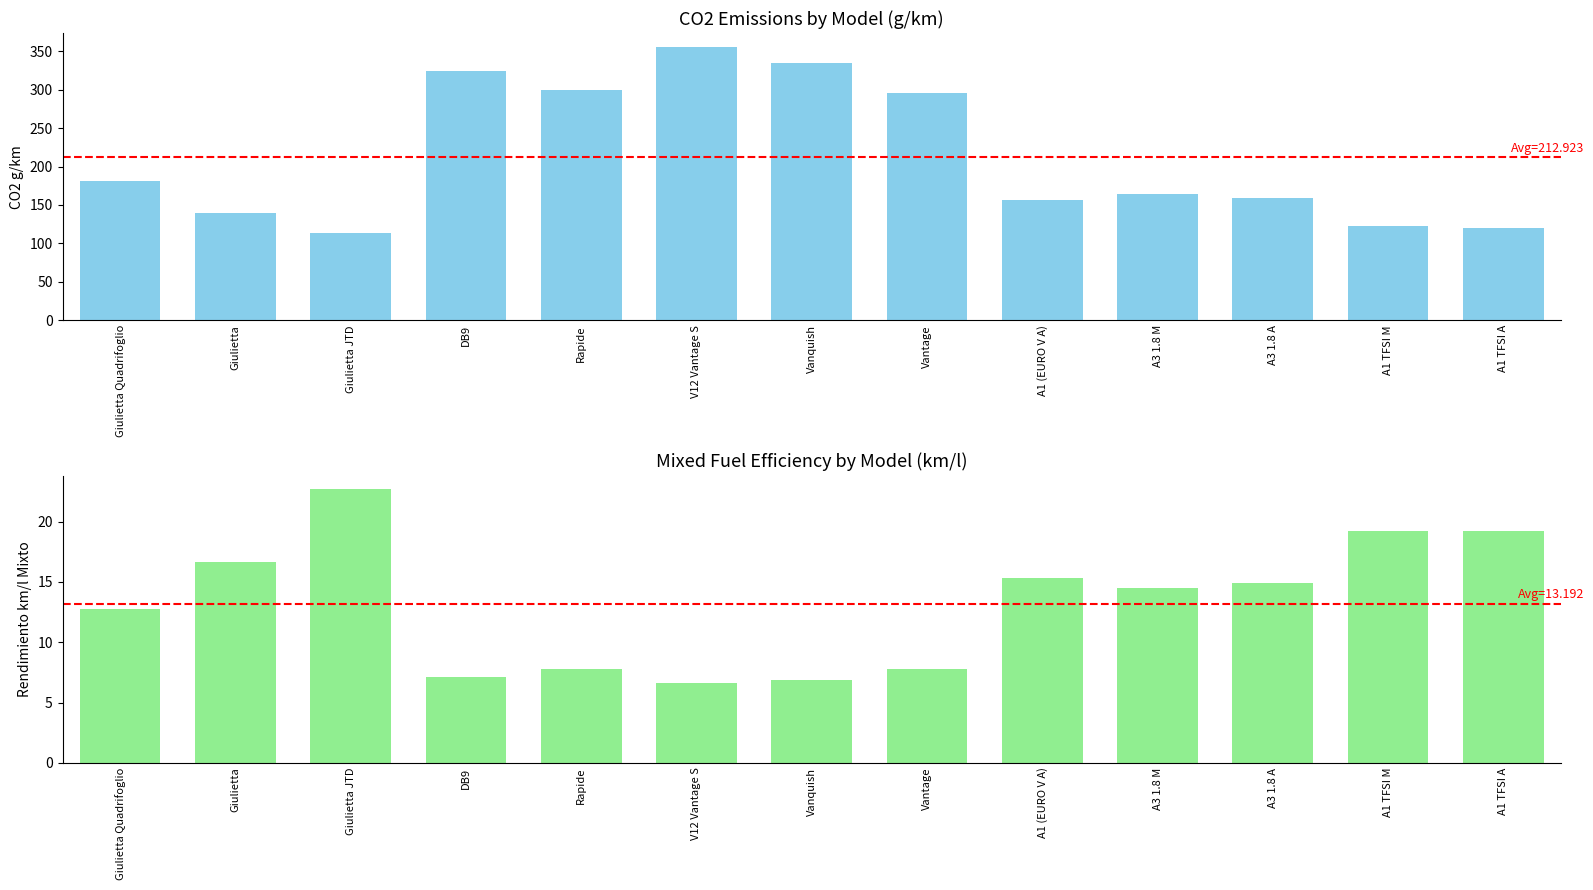

What is the average value of the Rendimiento km/l Mixto series?

13.2